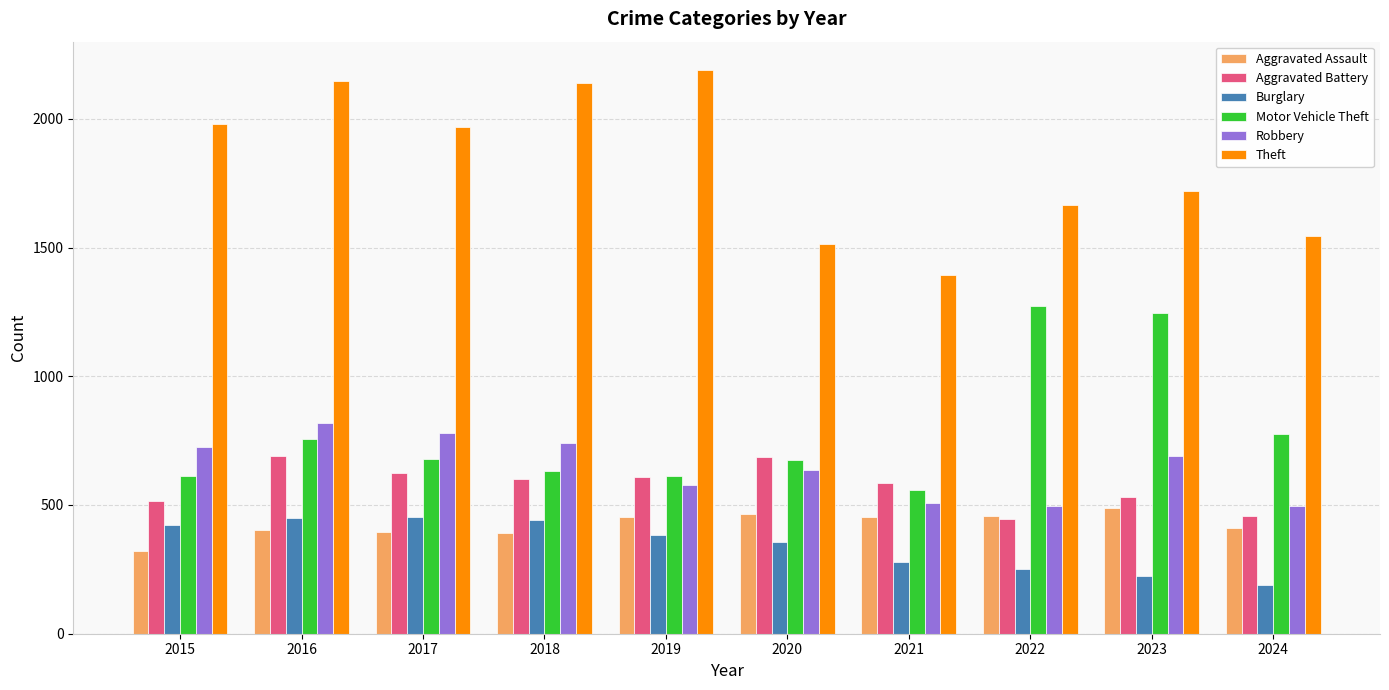

Is it true that Burglary equals 191 at 2024?

True